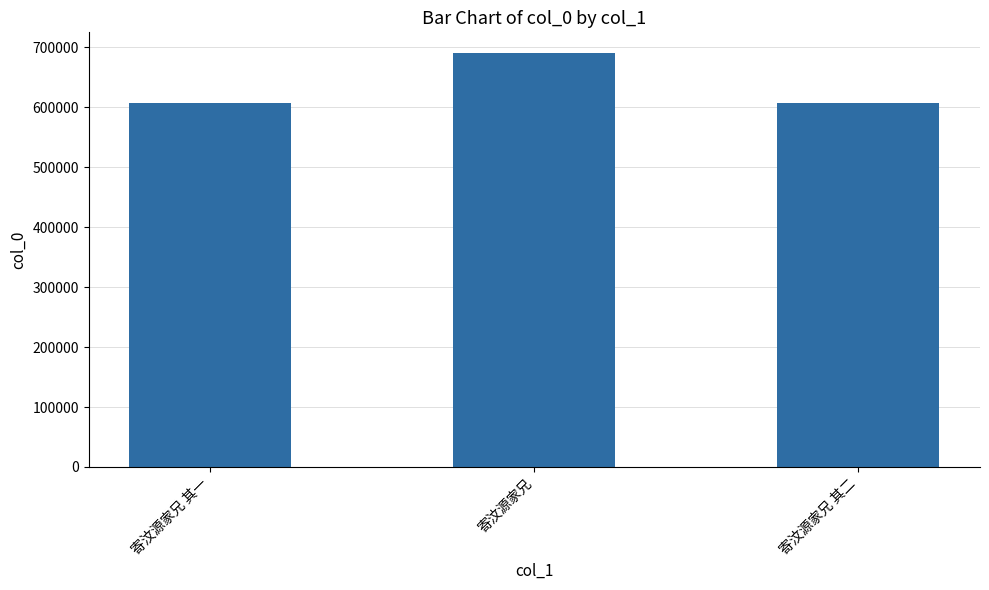

What is the label of the 3rd bar from the left?

寄汶源家兄 其二